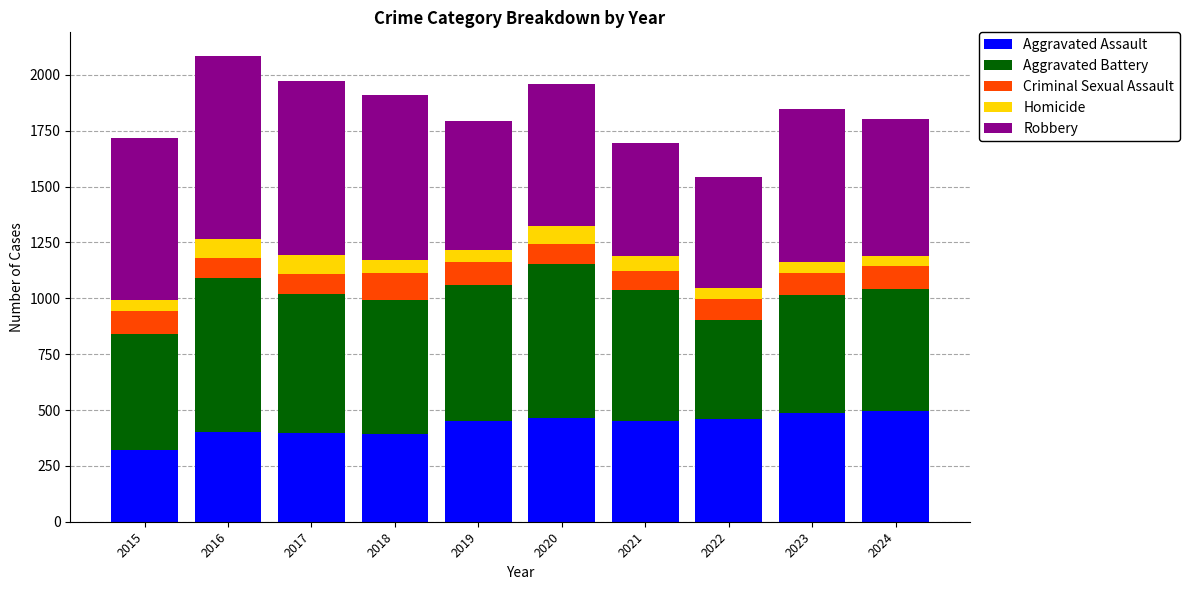

What is the minimum value for Aggravated Assault?

323